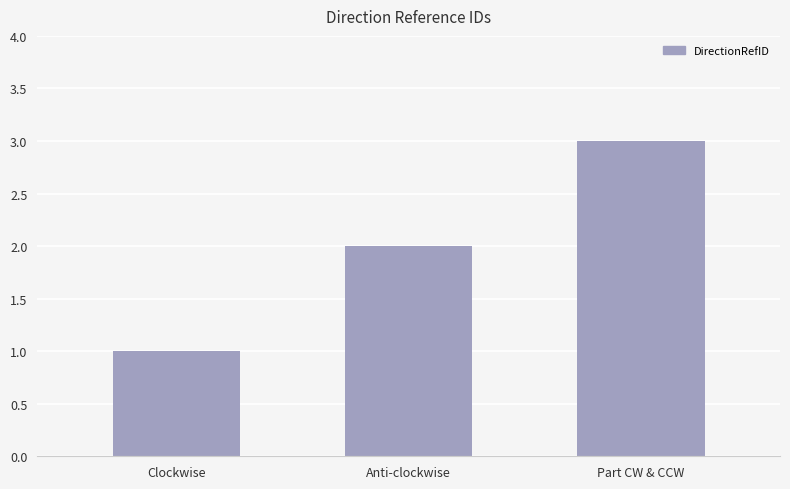

Read the value at Part CW & CCW.

3